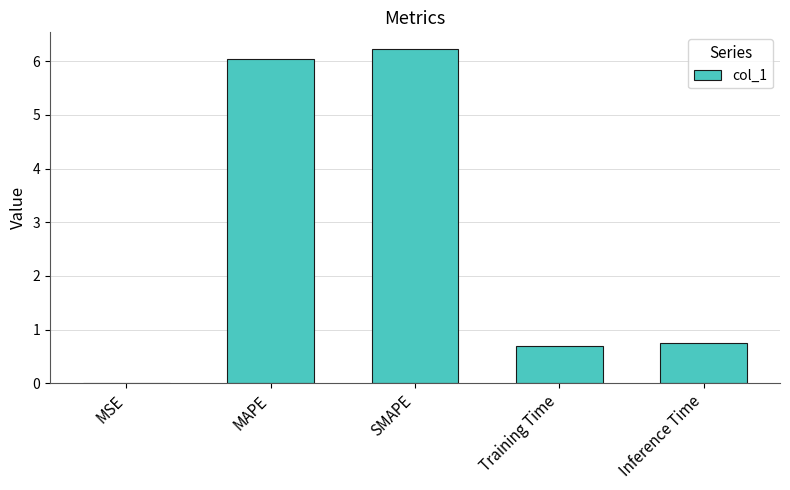

What value does the data have at Inference Time?

0.8